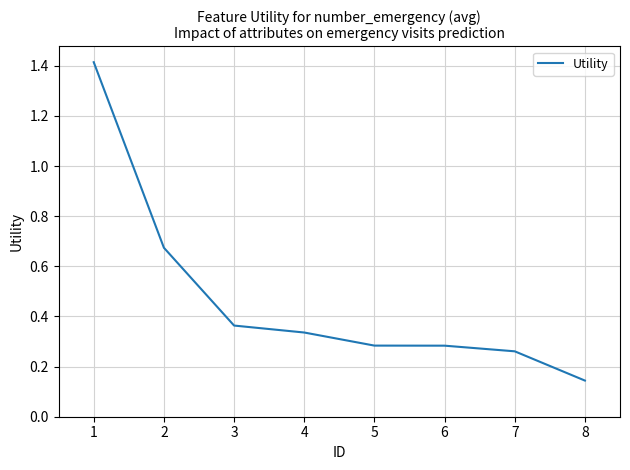

At which label is the value closest to 0?

8